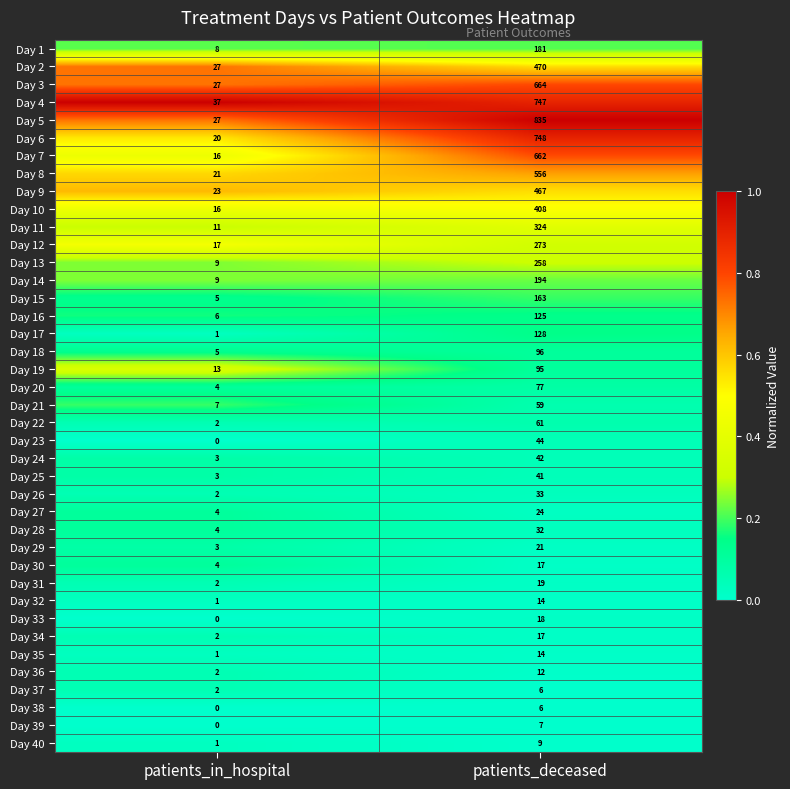

Between patients_in_hospital and patients_deceased, which series saw the biggest shift?

Day 5